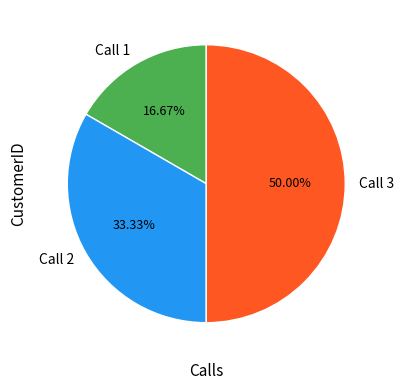

Rank the categories by value from highest to lowest.

Call 3, Call 2, Call 1